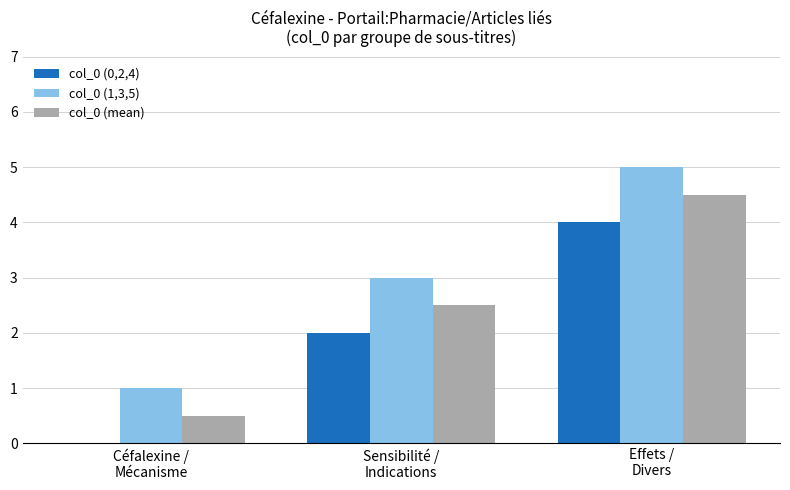

What is the sum of all col_0 (1,3,5) values?

9.0